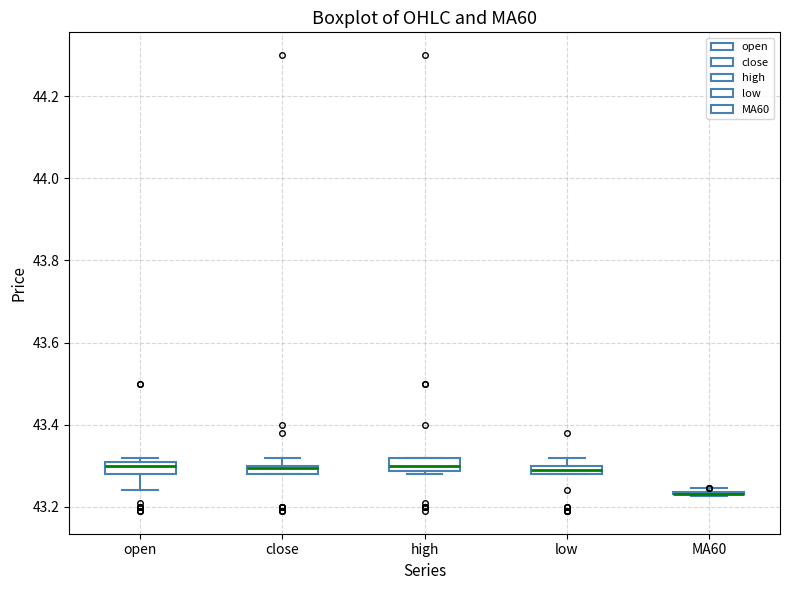

Where is the lower edge of the box for close on the y-axis? The values are not printed on the chart, so give them approximately, as read against the axis.

43.28